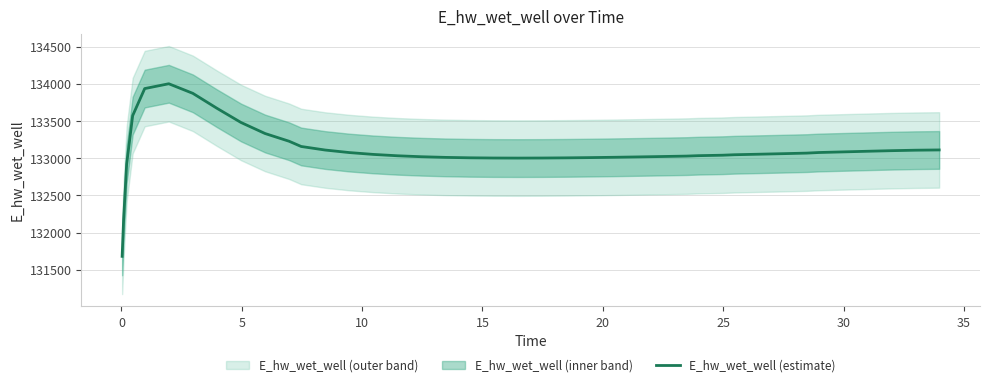

What is the maximum value for E_hw_wet_well (estimate)?

134002.8